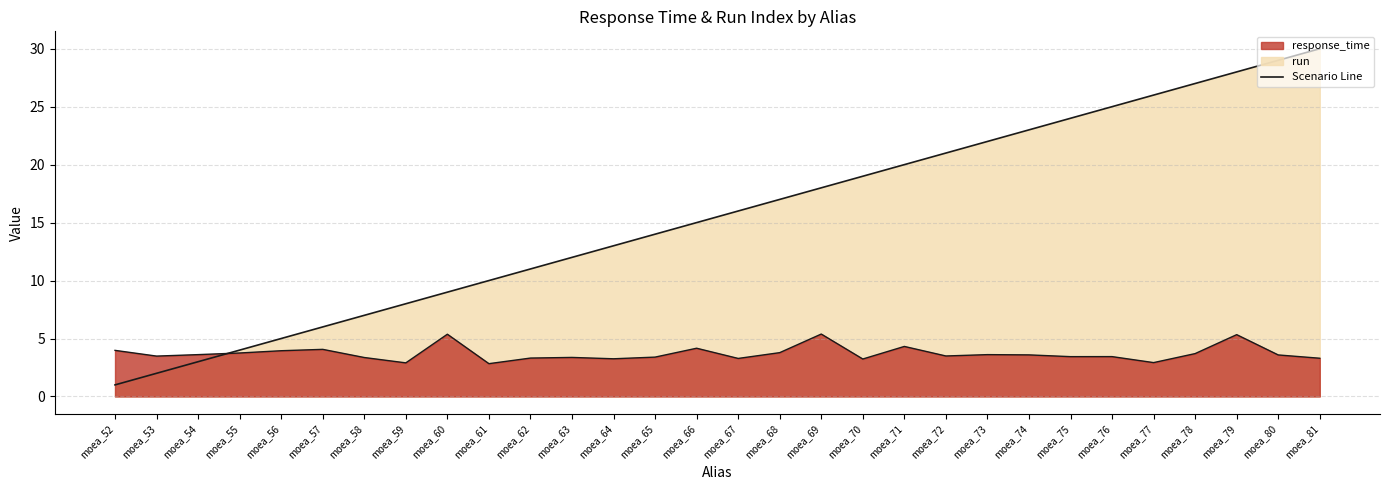

What is the total value across all series at moea_71?

24.3